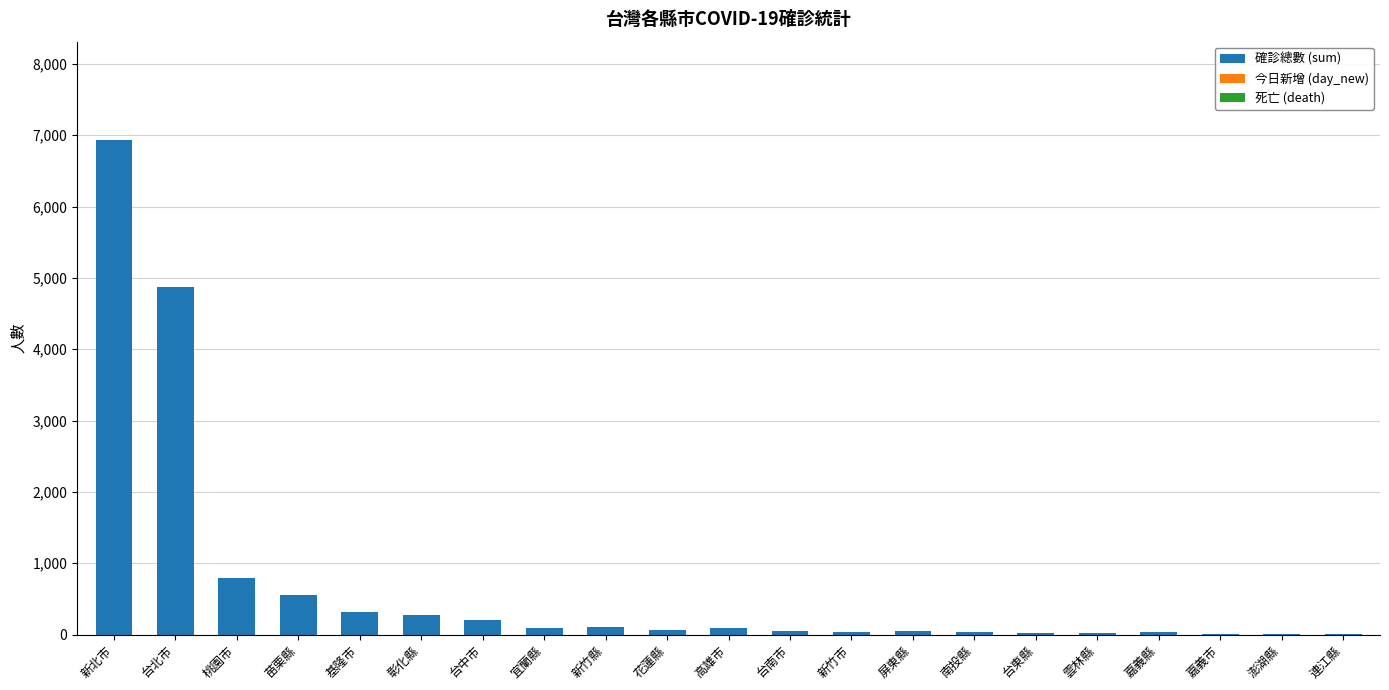

At which category does the chart reach its peak across all series?

新北市